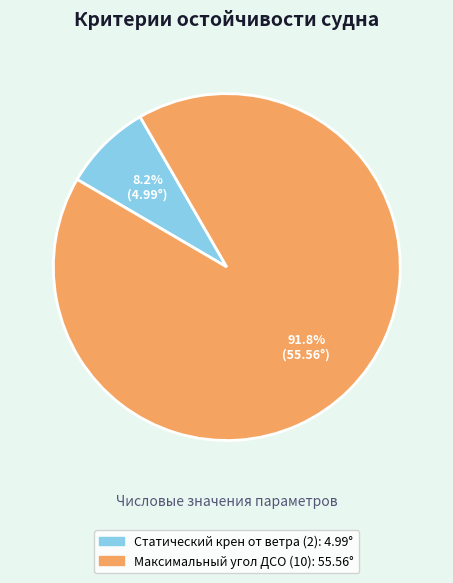

Rank the categories by value from highest to lowest.

Максимальный угол ДСО (10), Статический крен от ветра (2)